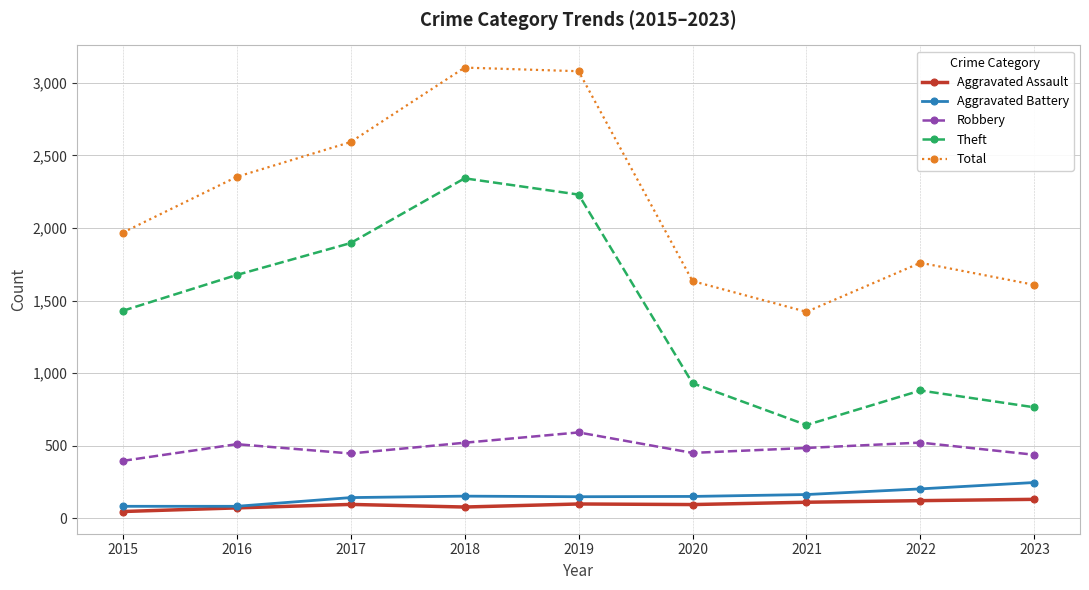

The value of Theft at 2019 is 2230. True or false?

True